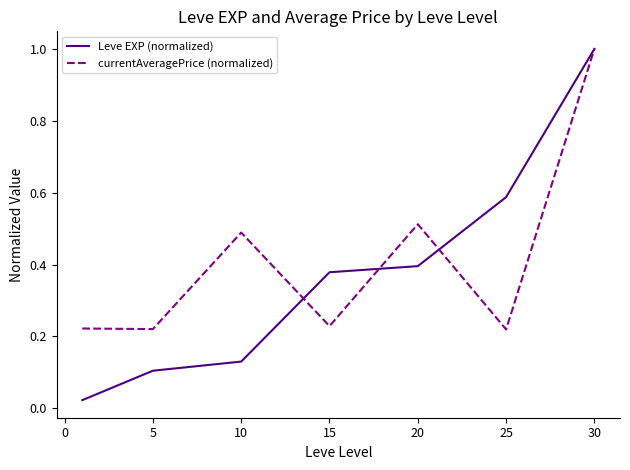

What is the maximum value shown in the chart?

1.0